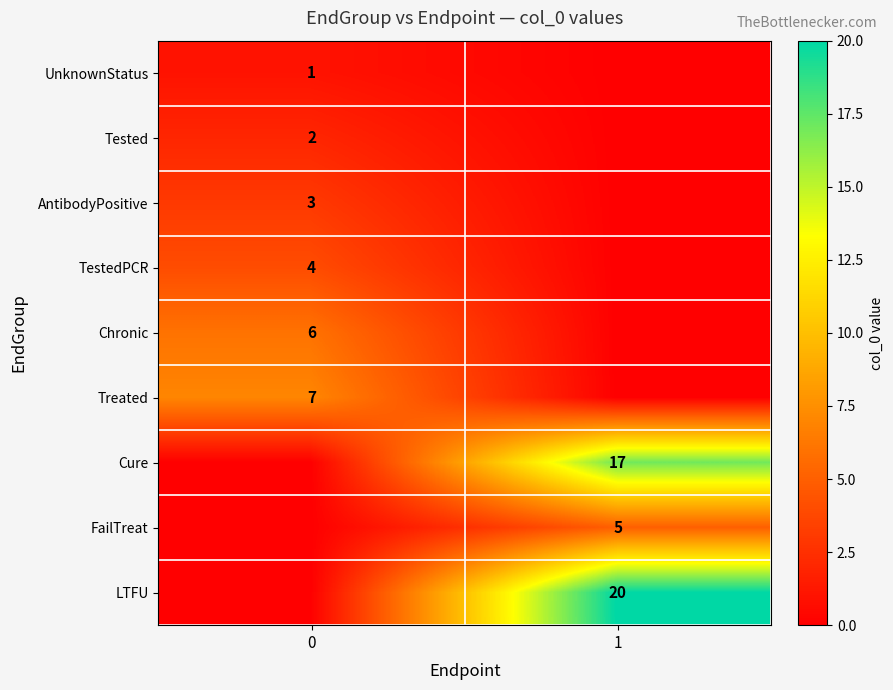

Is it true that TestedPCR equals 1 at 0?

False